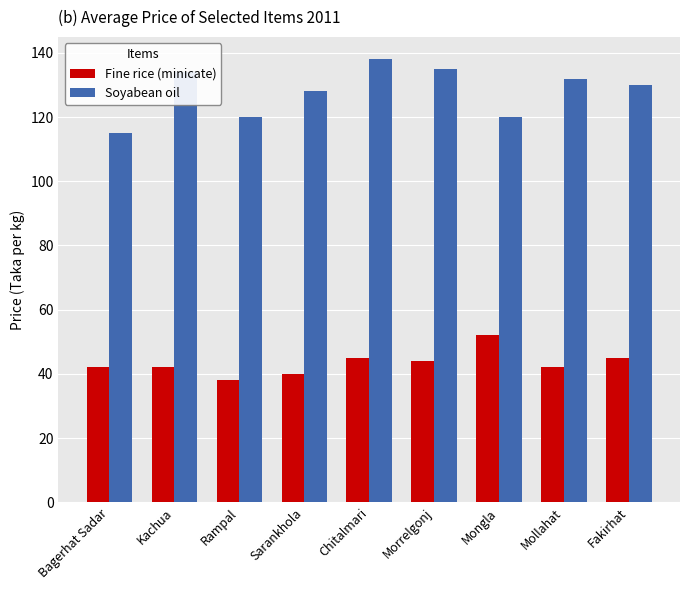

What is the spread (max minus min) of values at Morrelgonj?

91